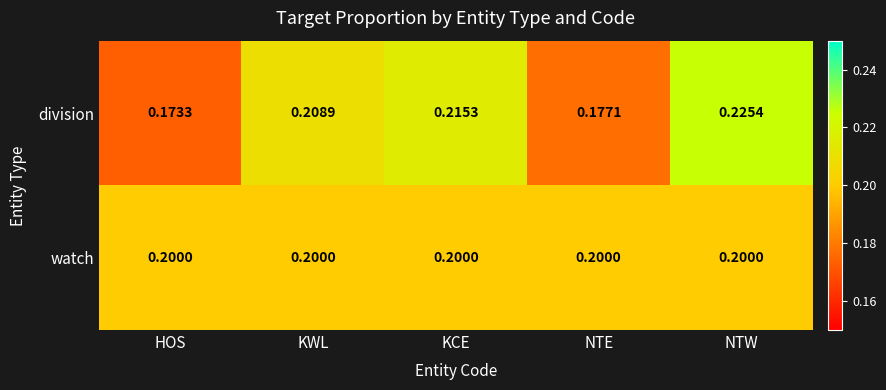

Which series has the widest spread of values?

division